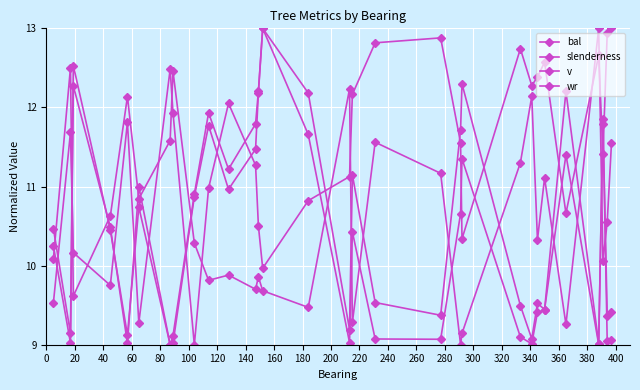

How many distinct data groups are displayed?

4